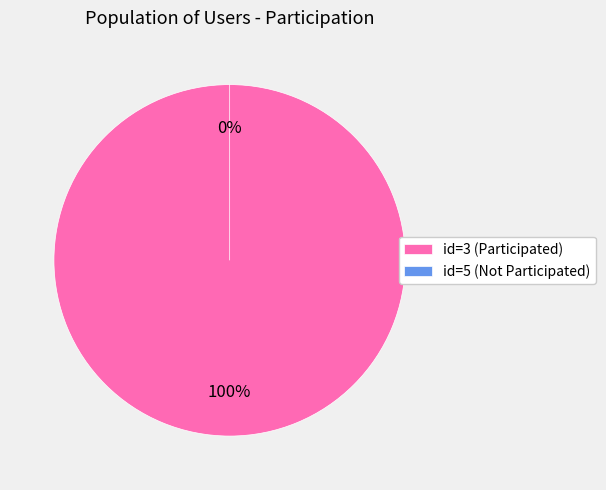

What is the largest slice in the pie chart?

3